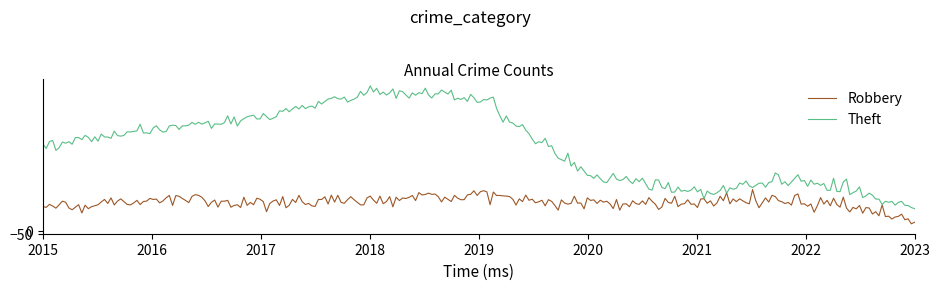

What is the maximum value shown in the chart?

2341